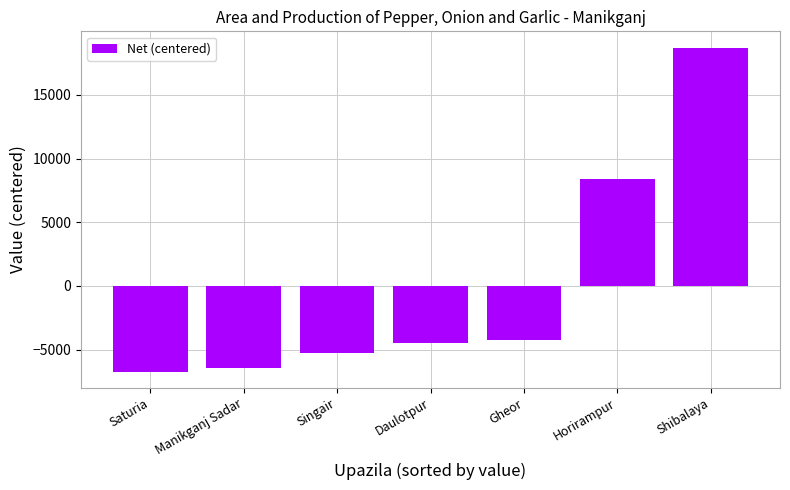

How many values are below -4481?

4